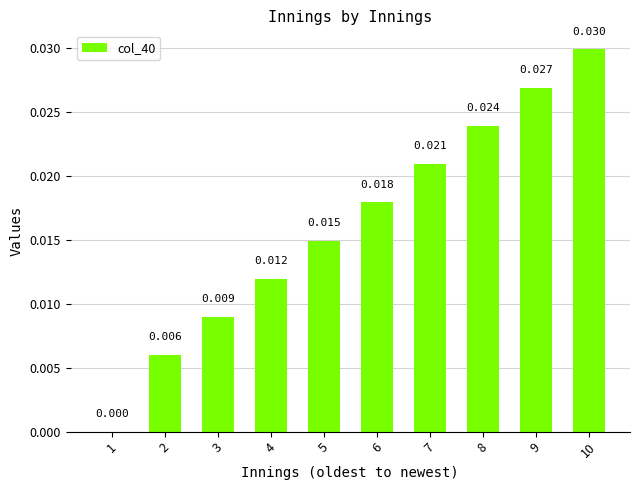

Is it true that the value at 1 is 0.0?

True